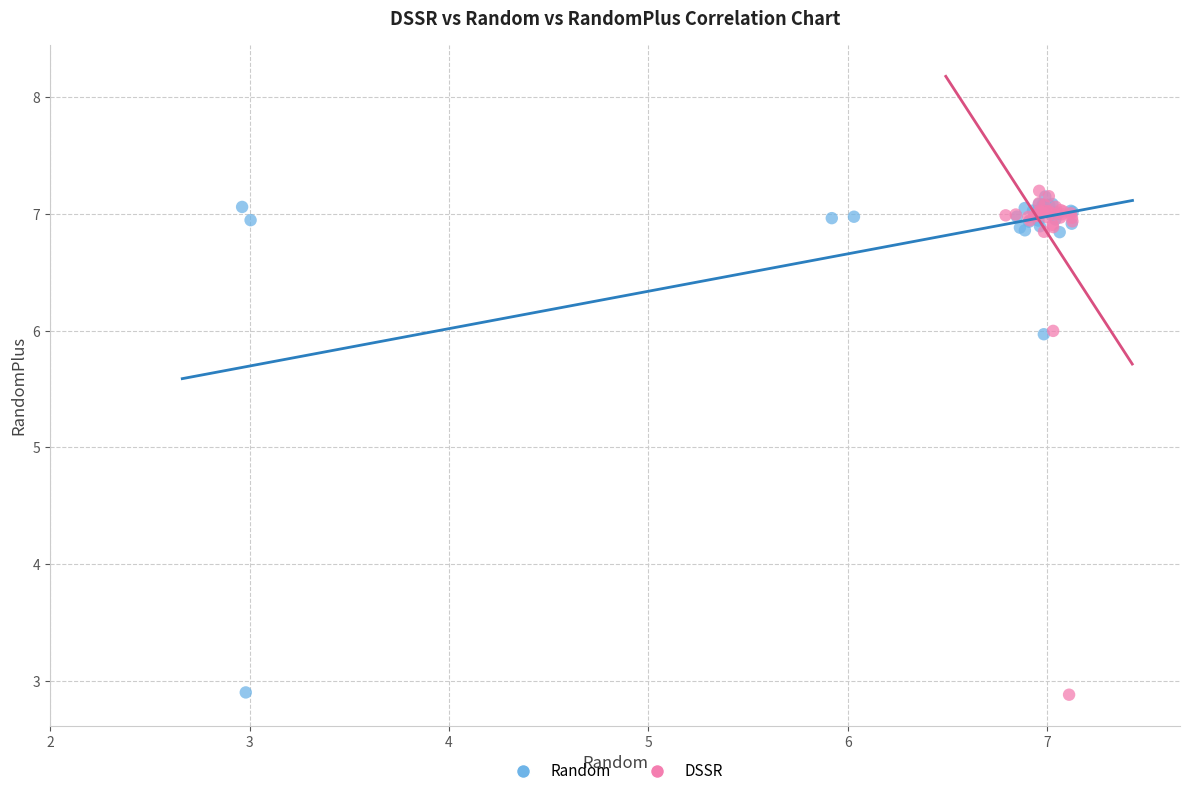

What are all the series names shown in the legend?

Random, DSSR